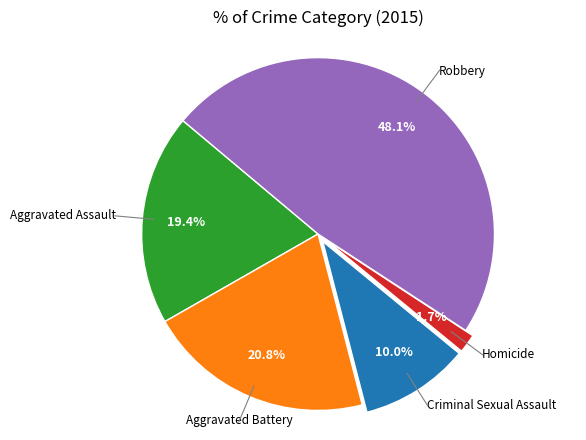

Count the number of slices in the pie.

5